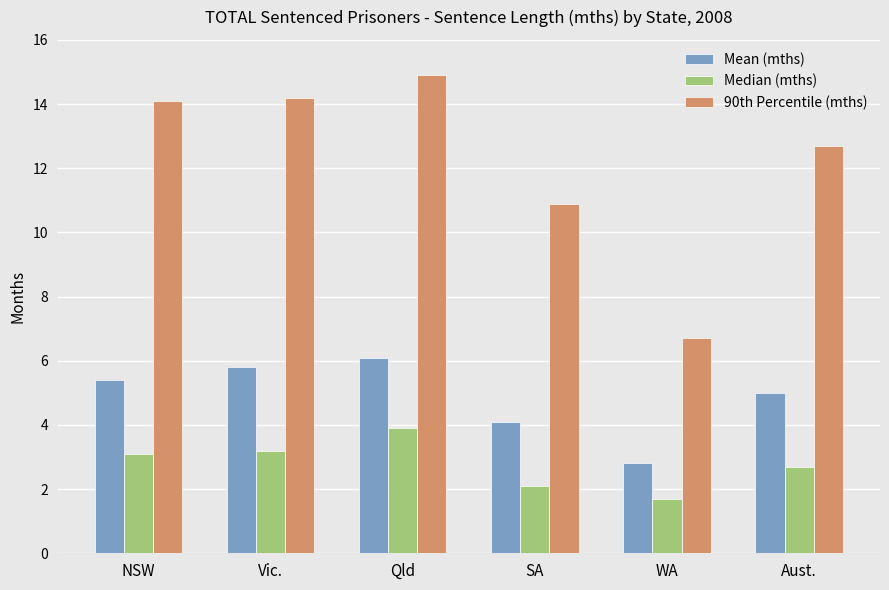

At which label does Median (mths) reach its peak?

Qld